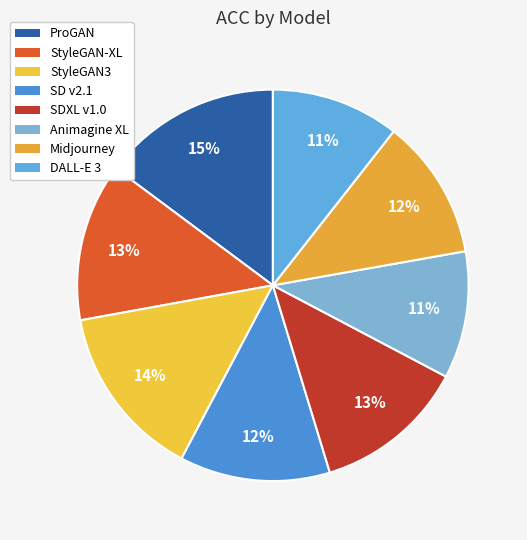

The Midjourney slice represents 12% of the pie. True or false?

True